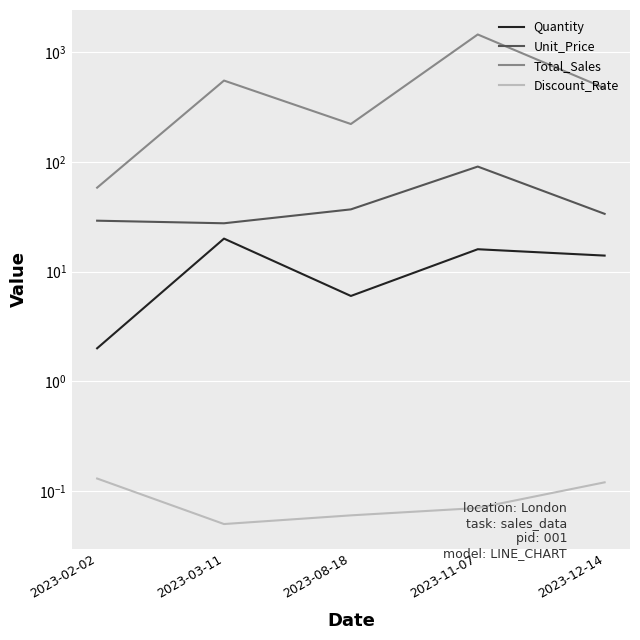

The value of Discount_Rate at 2023-08-18 is 0.1. True or false?

True